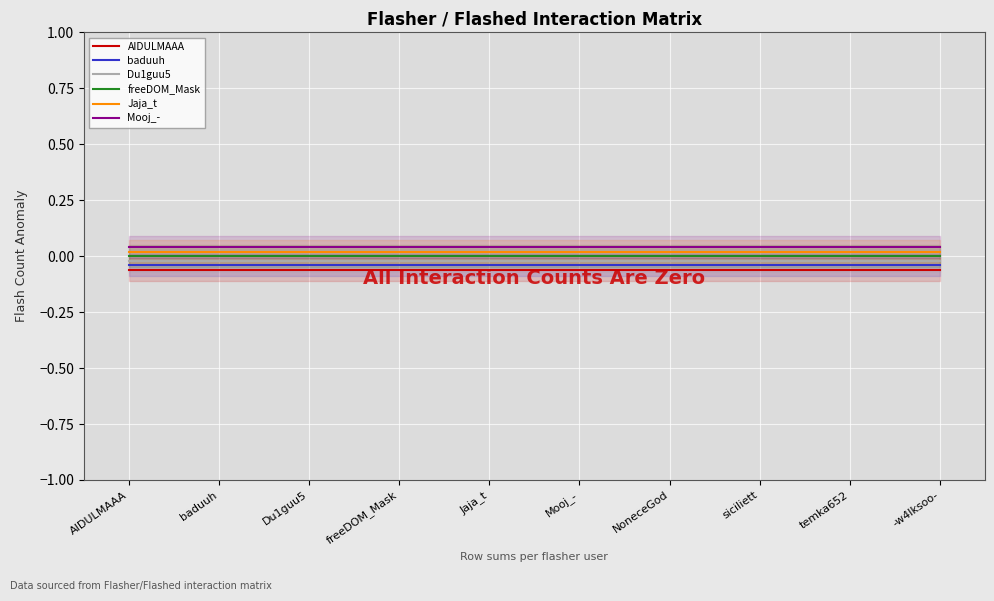

List the series in order of their peak value, highest first.

Mooj_-, Jaja_t, freeDOM_Mask, Du1guu5, baduuh, AIDULMAAA